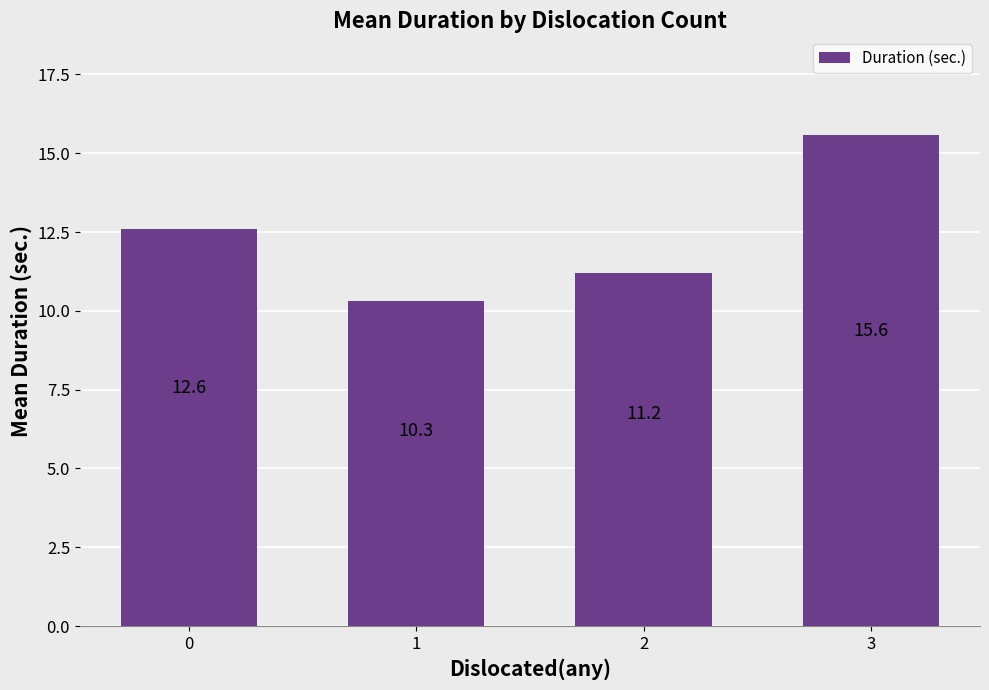

Approximately how many times larger is the value at 2 compared to 3?

0.7